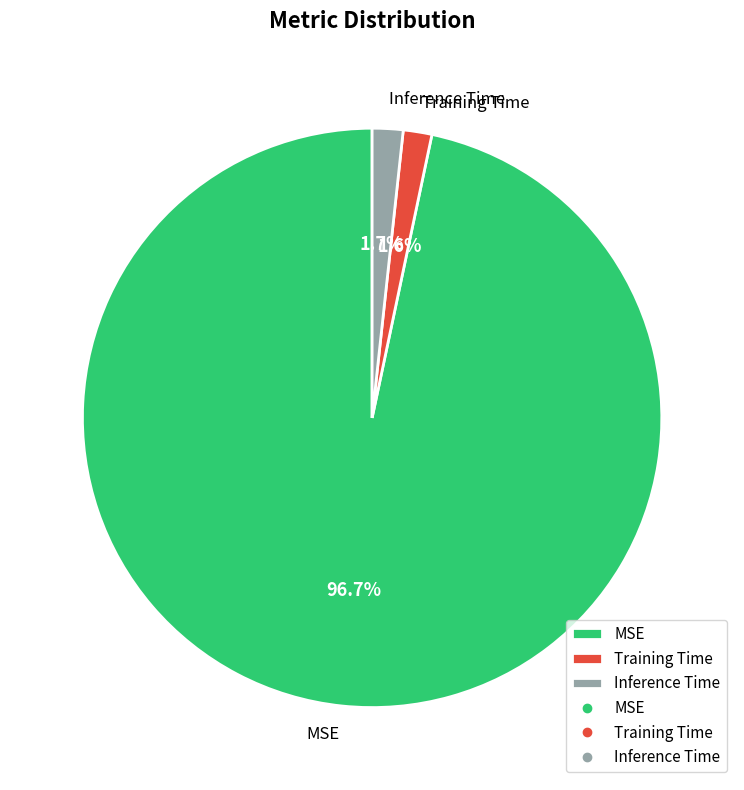

To the nearest percent, what is the combined percentage of Inference Time and MSE?

98%